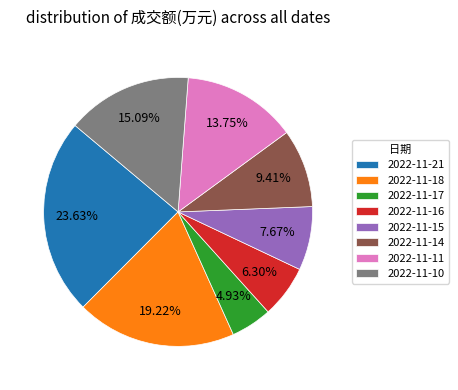

Rank the categories by value from lowest to highest.

2022-11-17, 2022-11-16, 2022-11-15, 2022-11-14, 2022-11-11, 2022-11-10, 2022-11-18, 2022-11-21